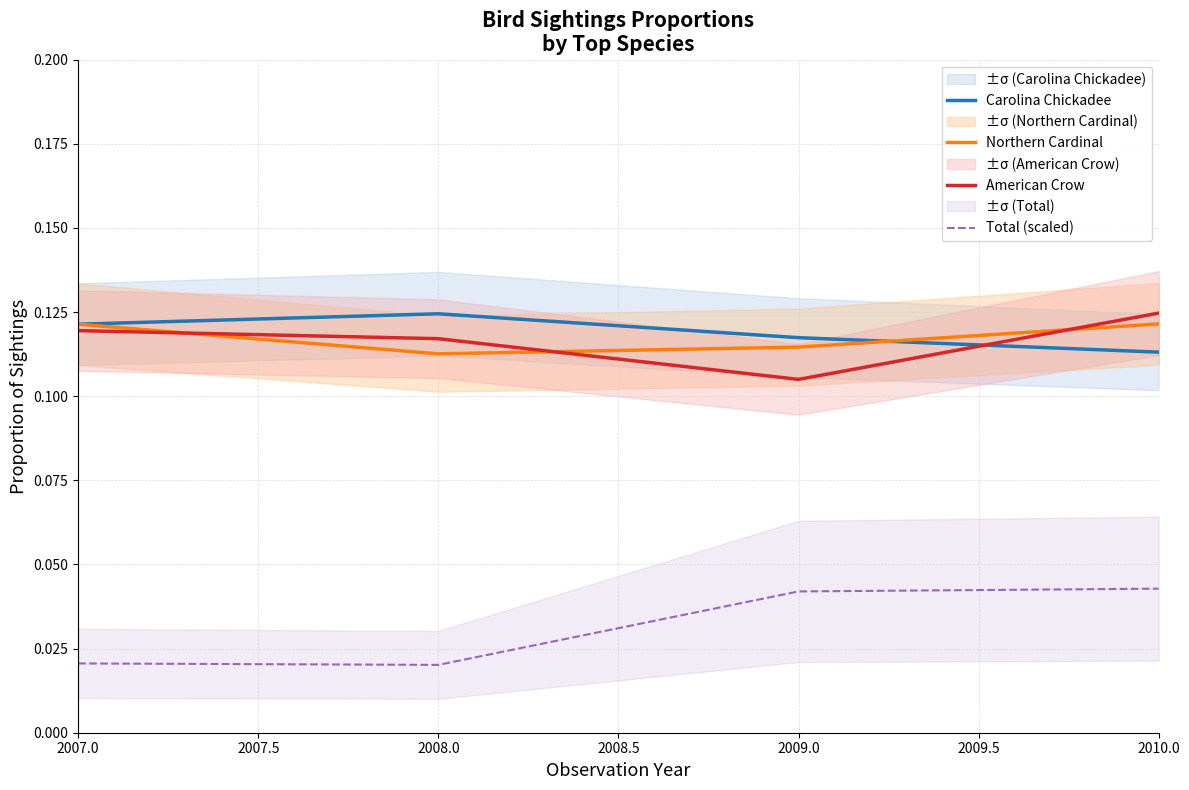

Rank the categories by American Crow value from lowest to highest.

2009.0, 2008.0, 2007.0, 2010.0